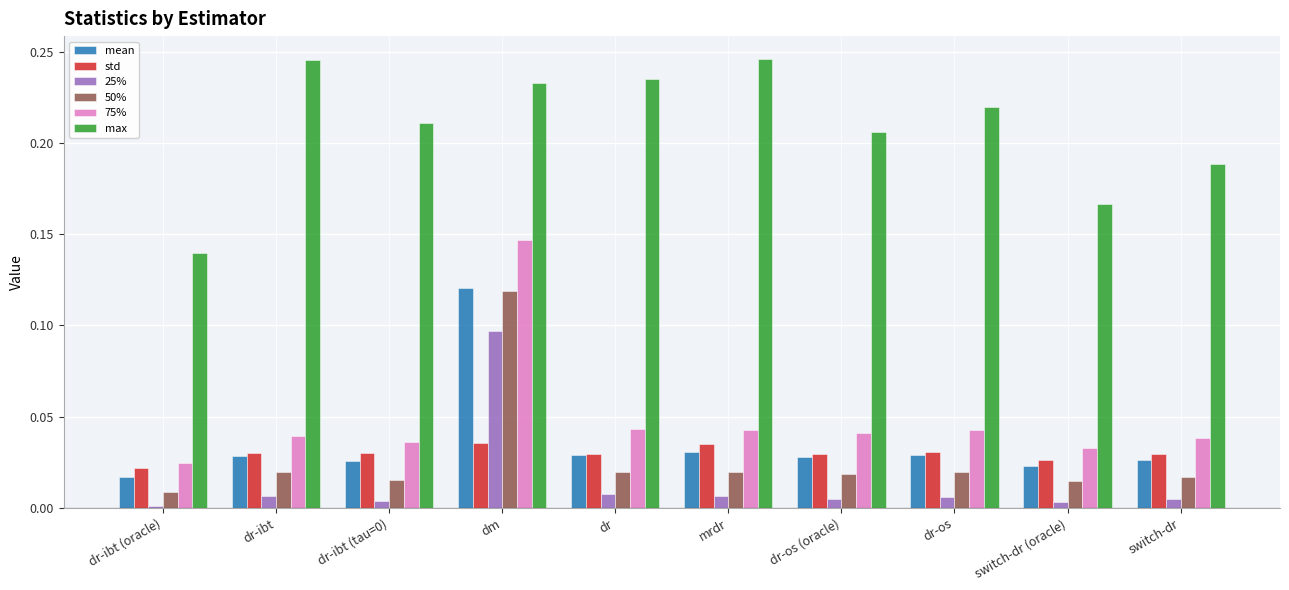

How many distinct data groups are displayed?

6